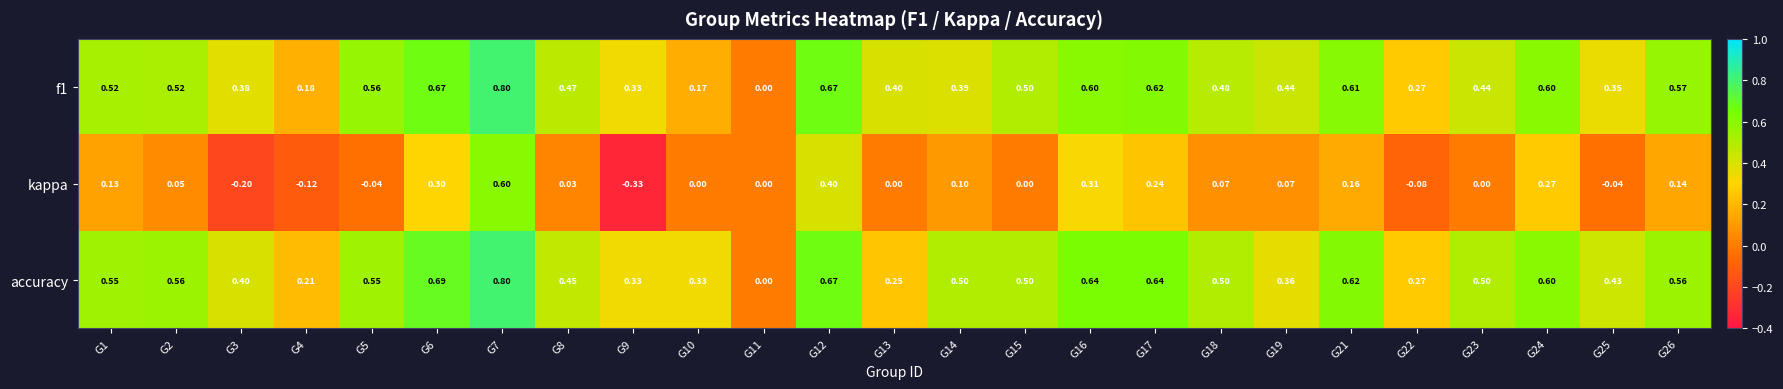

Which series has the largest total across all categories?

accuracy